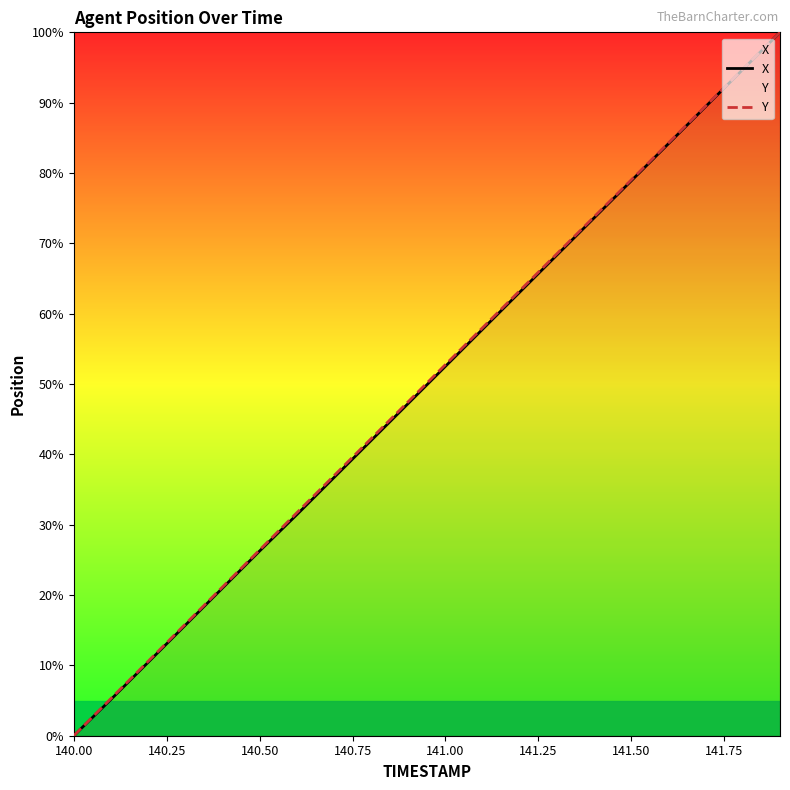

The value of Y at 140.50 is 37.5. True or false?

False